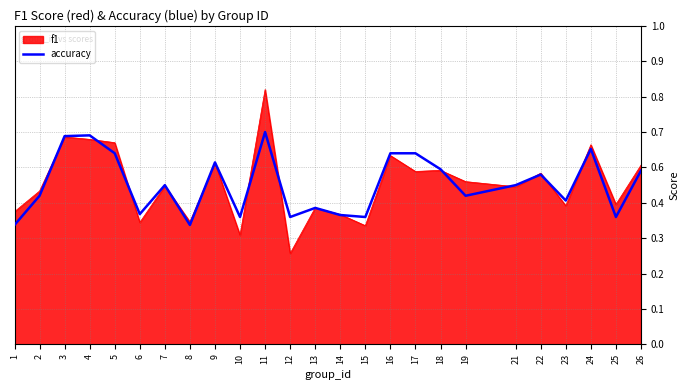

What are all the series names shown in the legend?

f1, accuracy